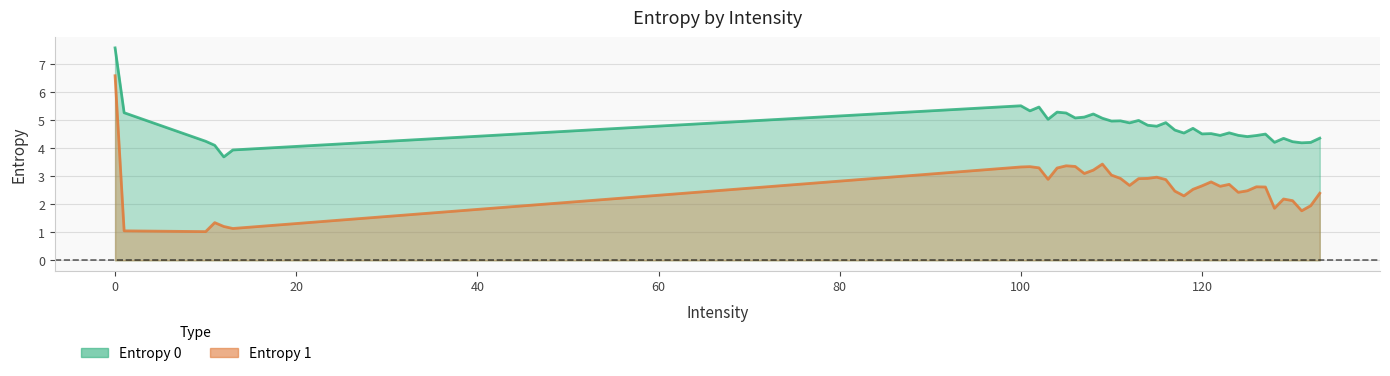

Rank the series by their average value, from lowest to highest.

Entropy 1, Entropy 0